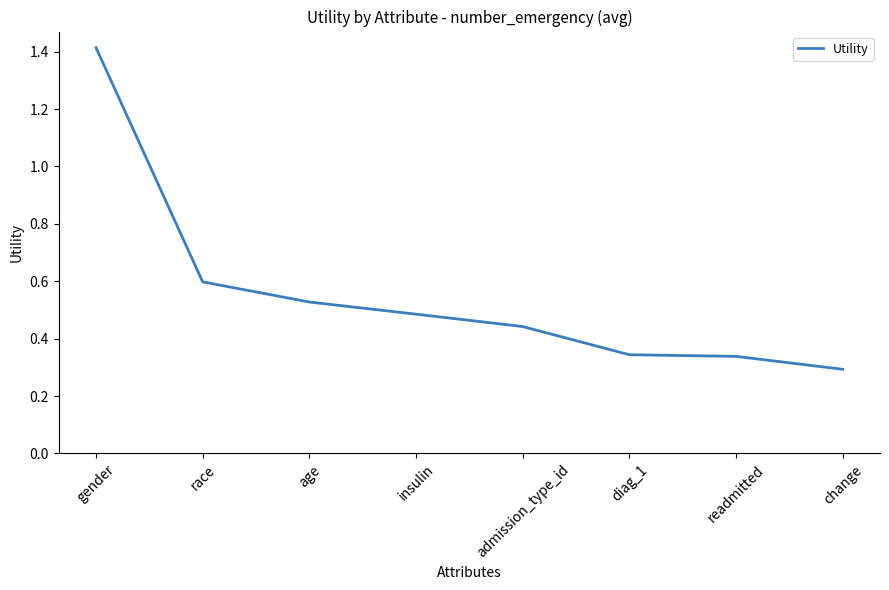

What is the approximate value at gender?

1.4